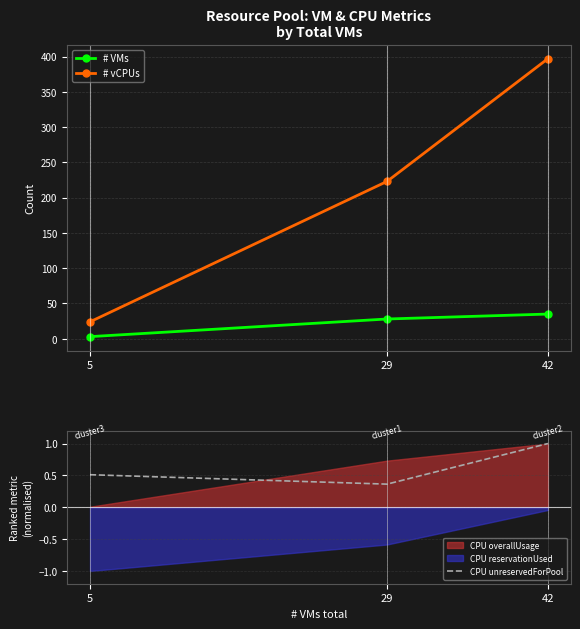

Between 42 and 5, which is larger?

42